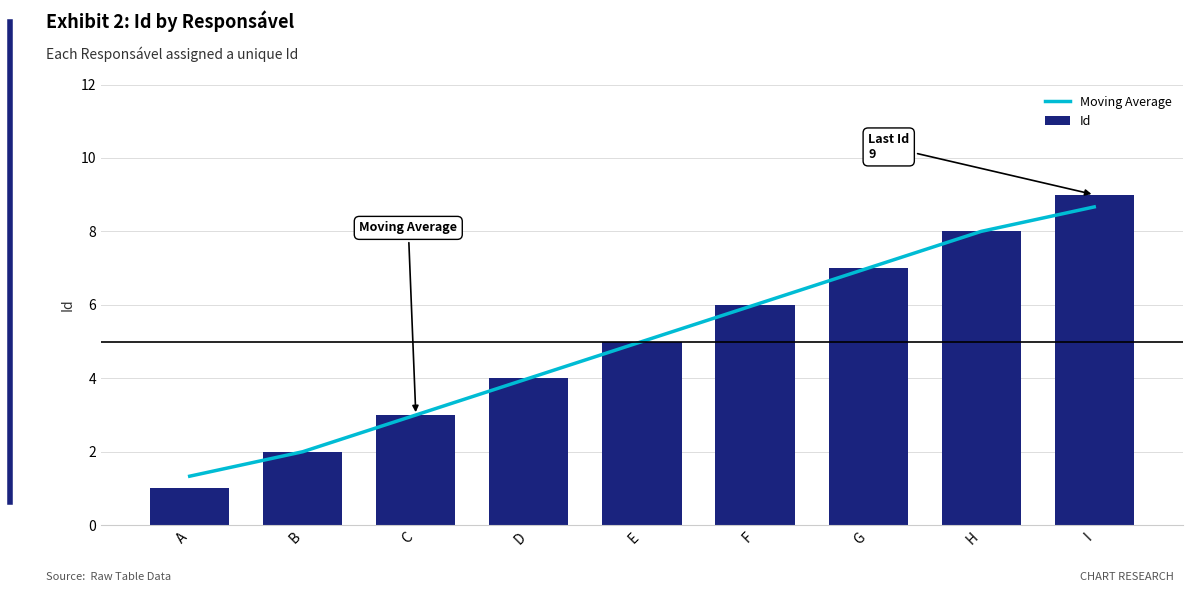

Which has a higher value, E or C?

E